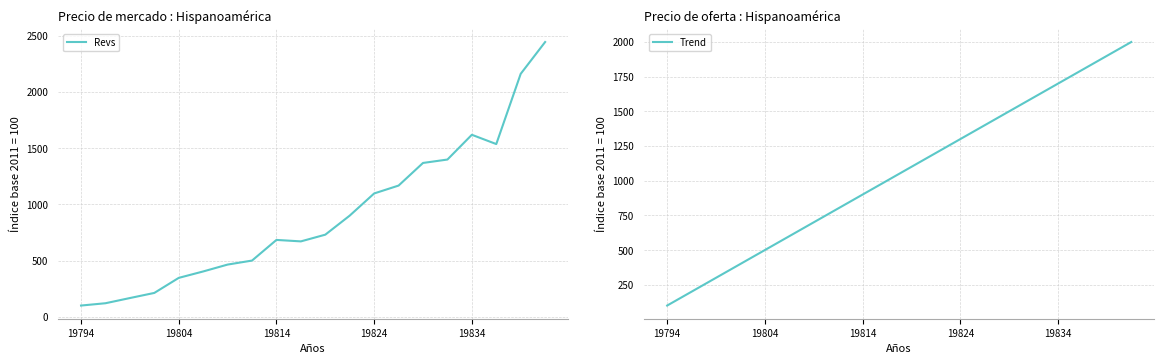

How many lines are shown in the chart?

2